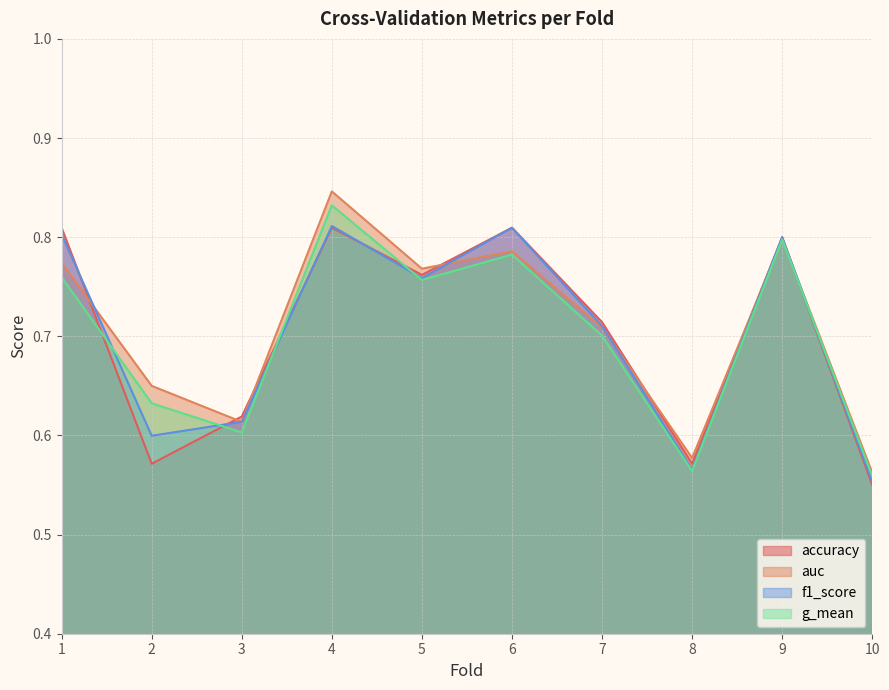

Reading left to right, what are all the values shown in this chart?

accuracy: 1=0.8	2=0.6	3=0.6	4=0.8	5=0.8	6=0.8	7=0.7	8=0.6	9=0.8	10=0.6
auc: 1=0.8	2=0.7	3=0.6	4=0.8	5=0.8	6=0.8	7=0.7	8=0.6	9=0.8	10=0.6
f1_score: 1=0.8	2=0.6	3=0.6	4=0.8	5=0.8	6=0.8	7=0.7	8=0.6	9=0.8	10=0.6
g_mean: 1=0.8	2=0.6	3=0.6	4=0.8	5=0.8	6=0.8	7=0.7	8=0.6	9=0.8	10=0.6